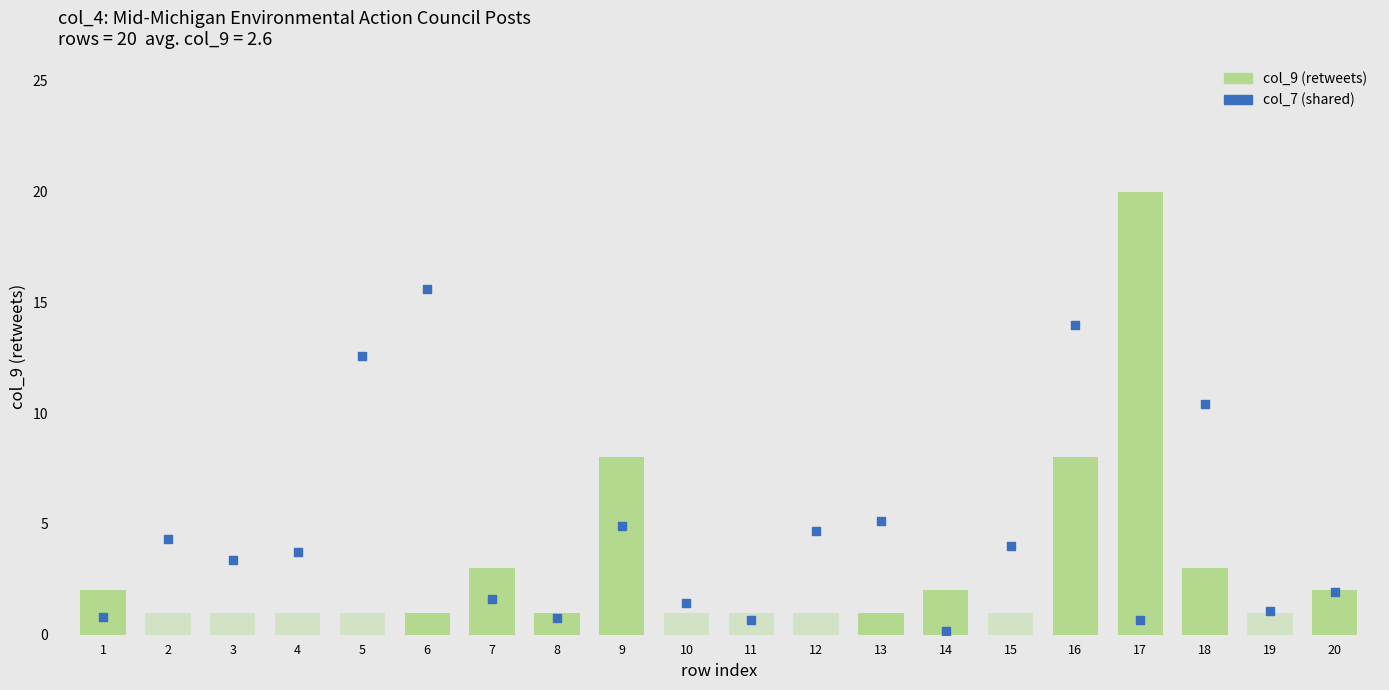

Which series reaches the maximum Y coordinate?

col_9